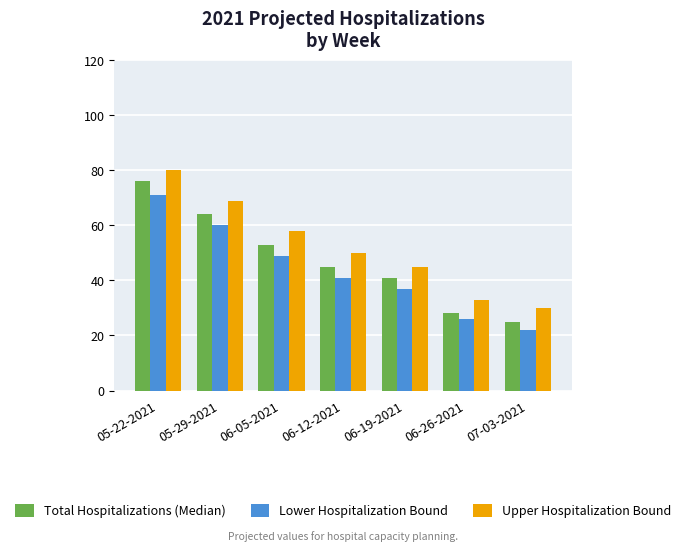

What is the label of the 1st bar from the right?

07-03-2021